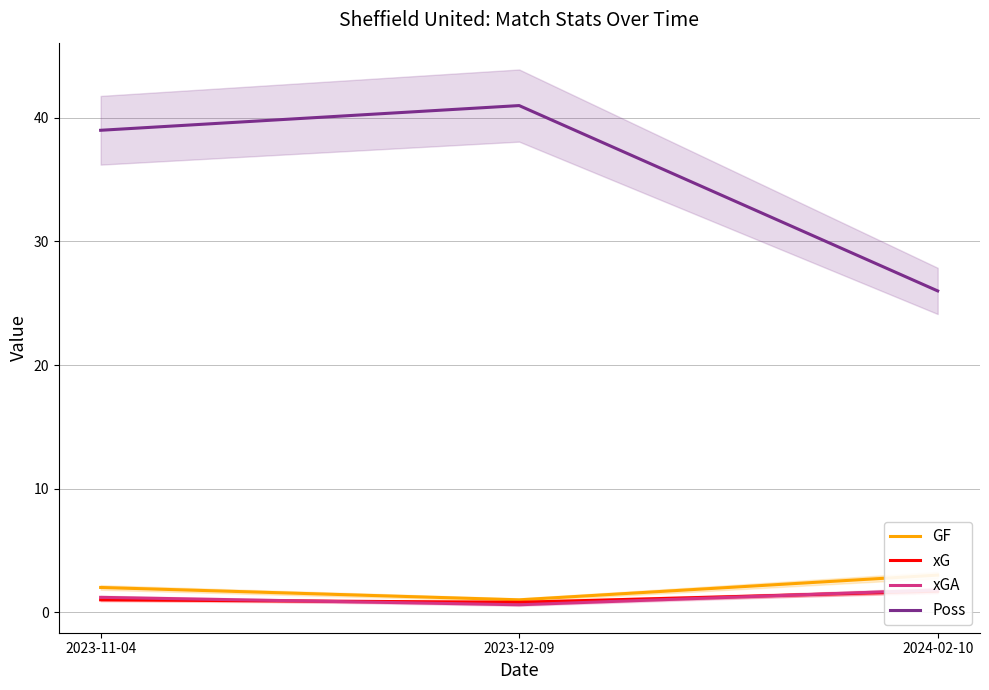

What is the approximate value of xGA at 2024-02-10?

1.8